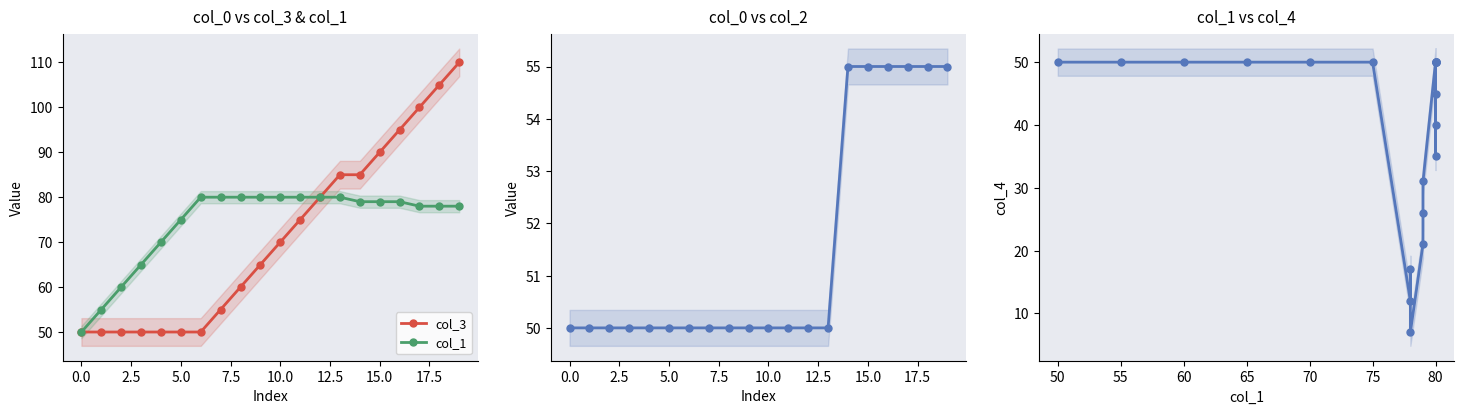

How many values in the col_3 series exceed 70?

9